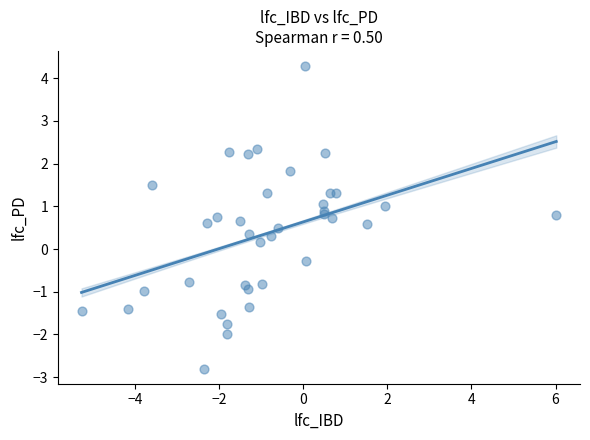

What is the range of Y values (max minus min)?

7.1